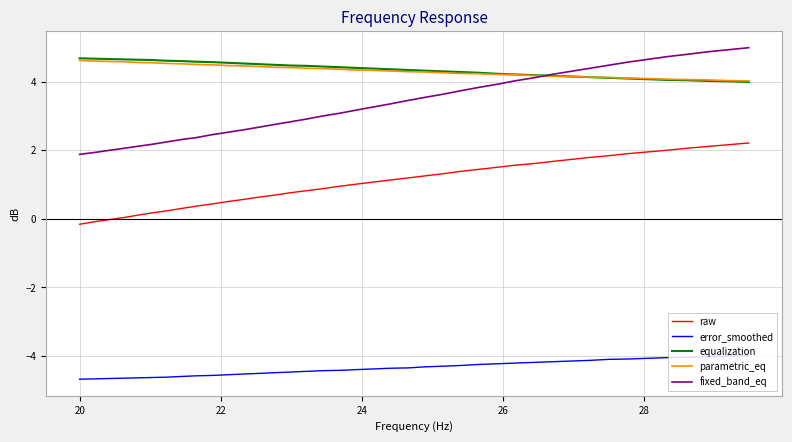

What is the greatest value displayed?

5.0